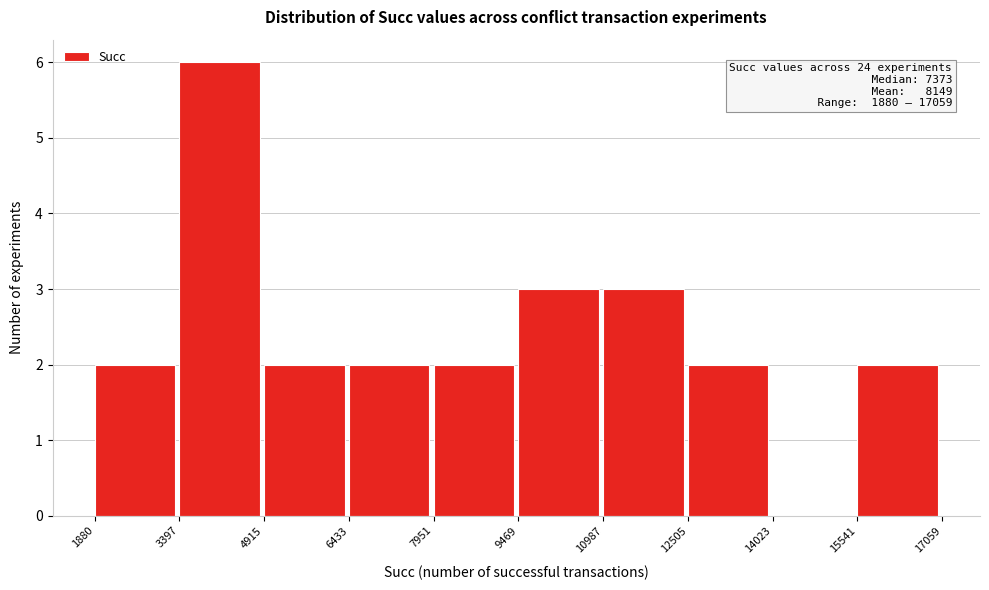

Which range on the x-axis has the tallest bar?

3397 to 4915